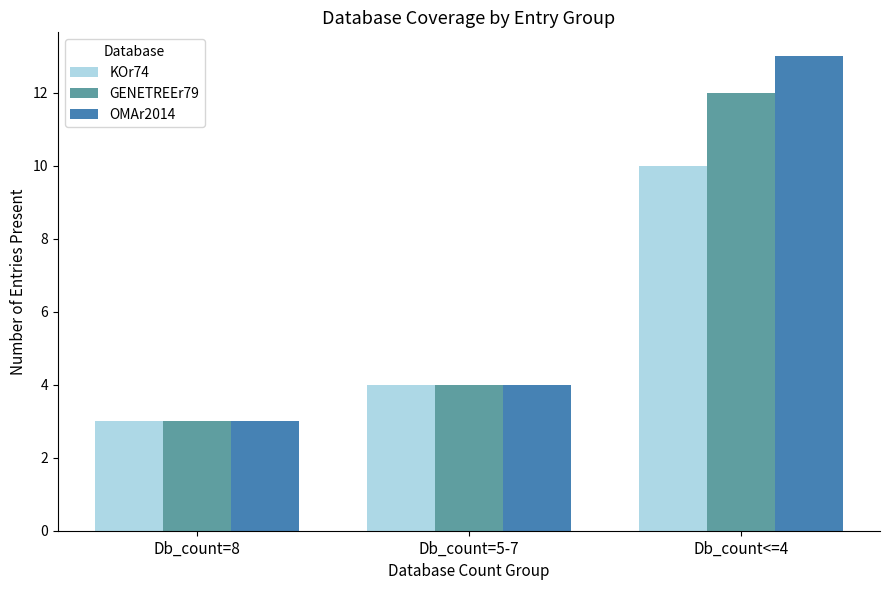

What is the smallest value displayed?

3